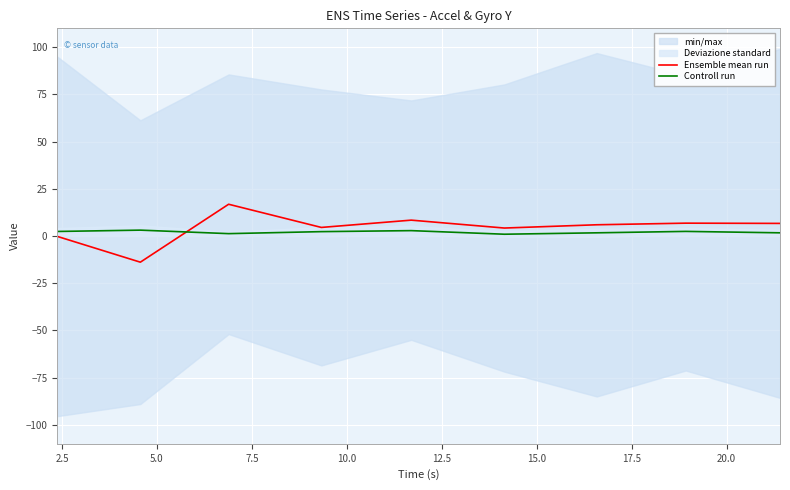

How many data points does each series have?

9